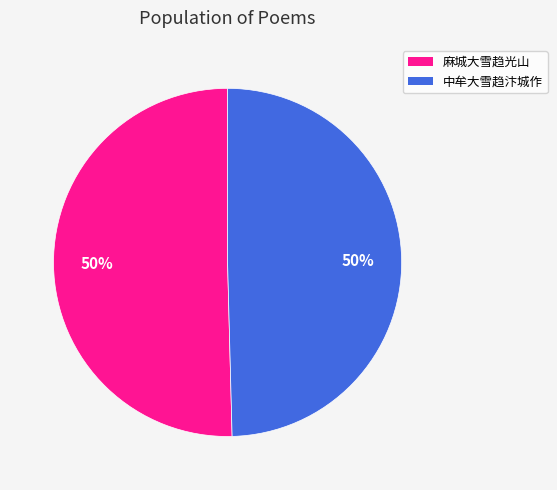

True or false: 中牟大雪趋汴城作 accounts for 50% of the total.

True